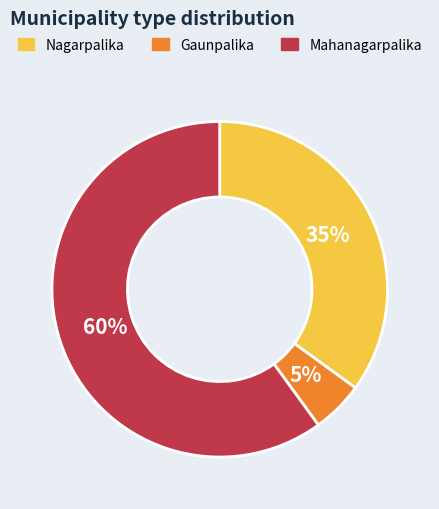

Which slice is the largest?

Mahanagarpalika